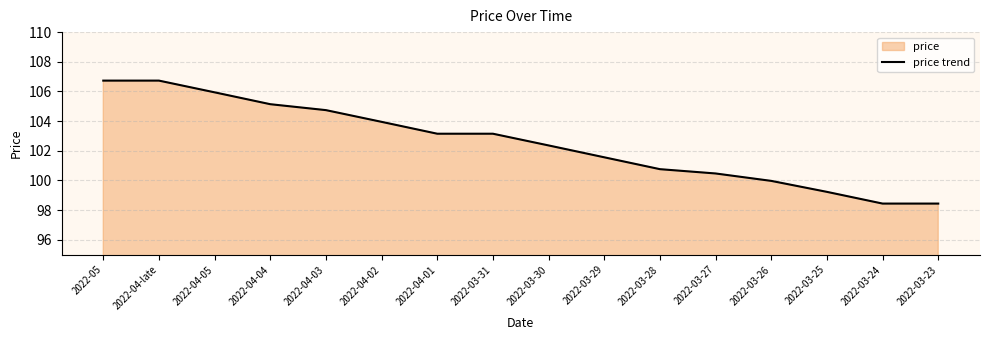

What is the minimum value shown in the chart?

98.4